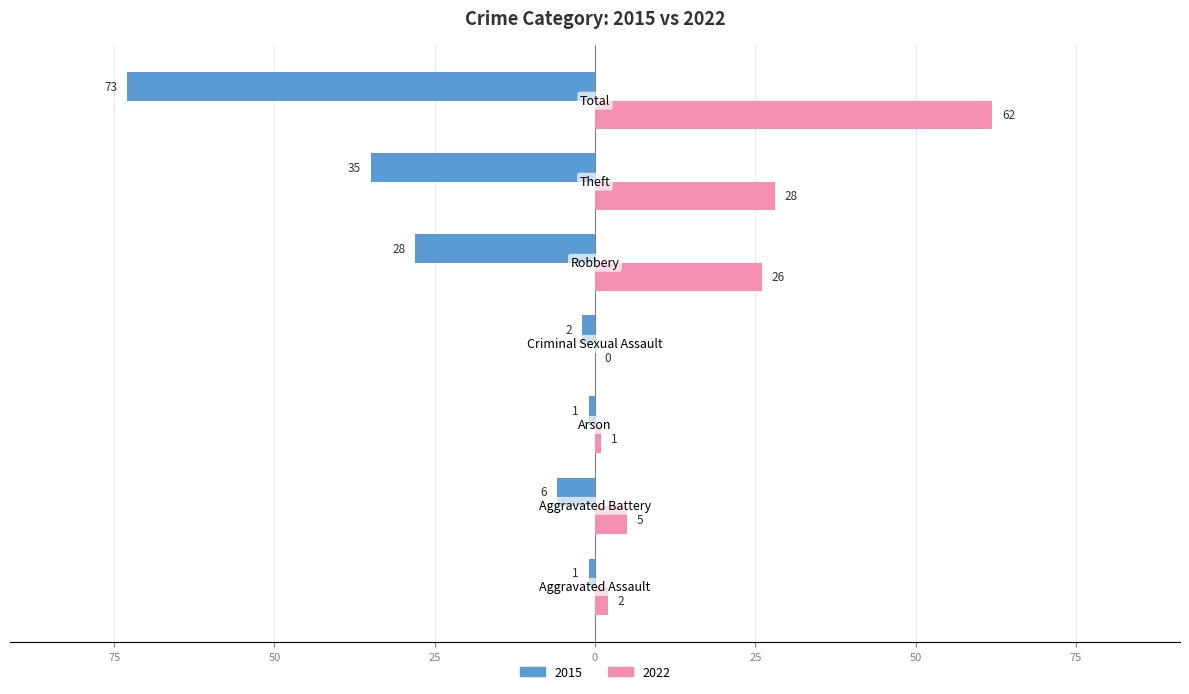

What is the value of the 2022 bar at the 3rd from the left?

1